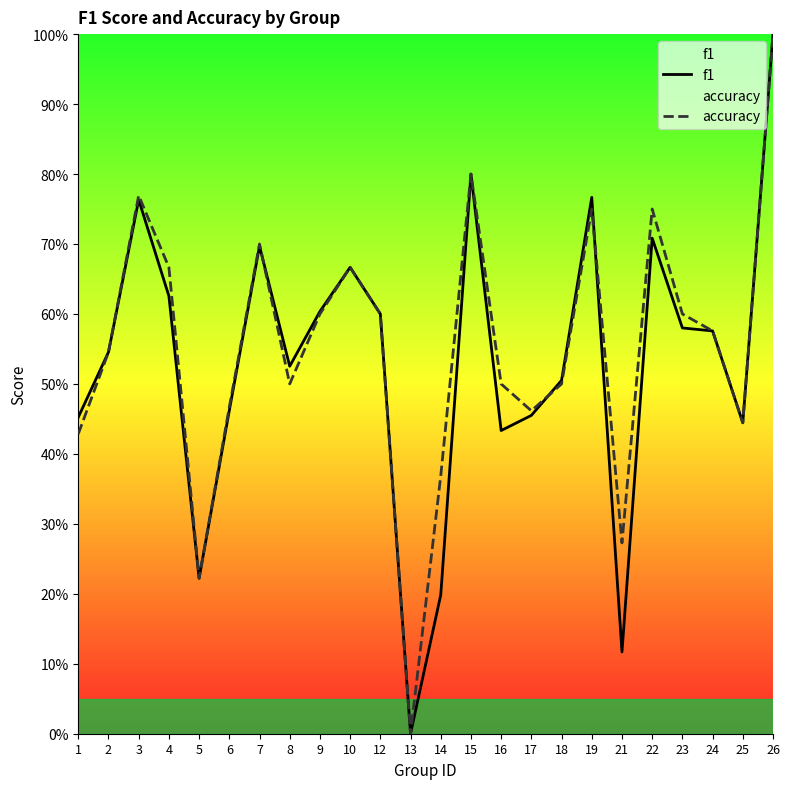

What is the average value of the accuracy series?

0.5